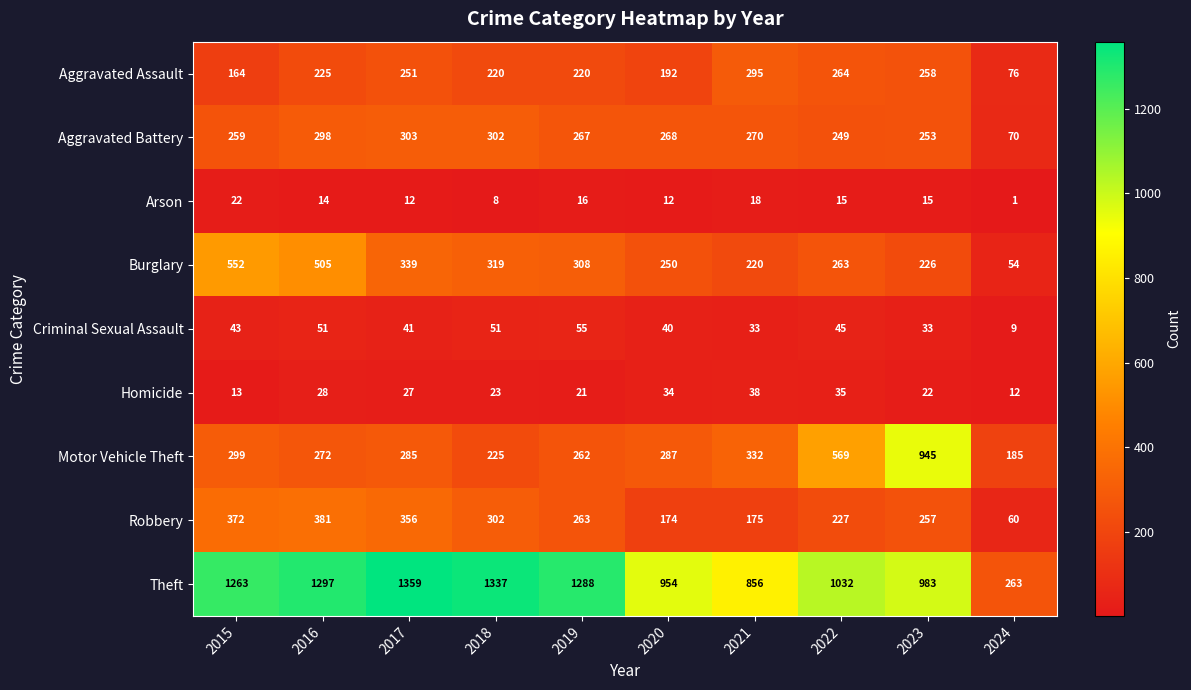

How many distinct data groups are displayed?

9